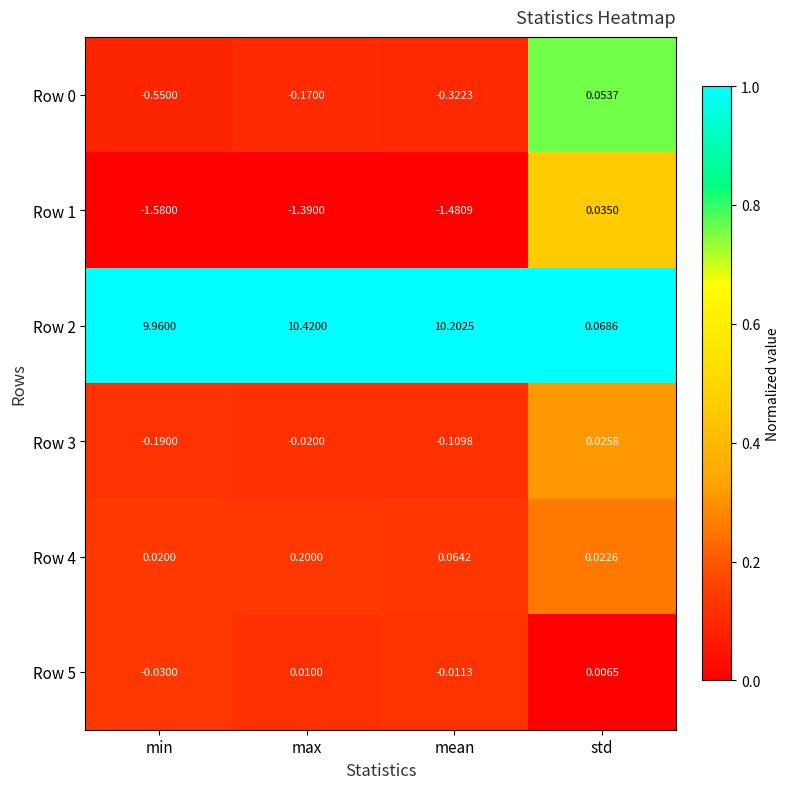

At which category is the sum across all series the highest?

max